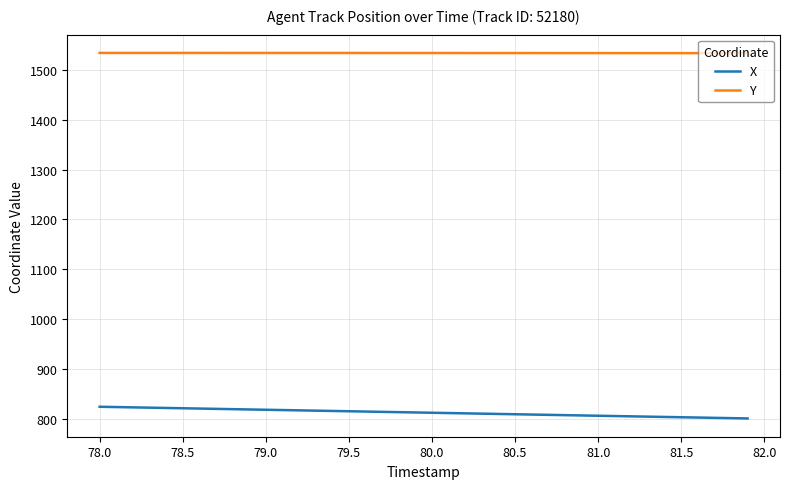

What is the maximum value for Y?

1534.2